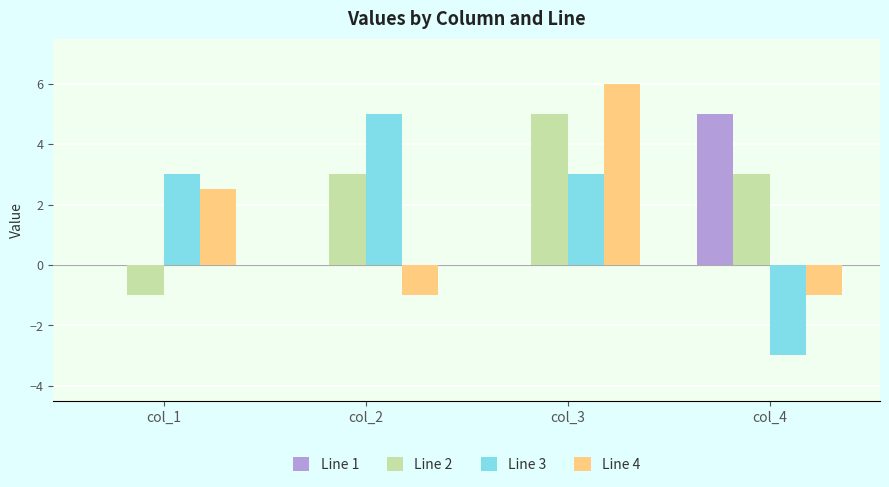

Reading left to right, list all the values displayed in this chart.

Line 1: 0.0	0.0	0.0	5.0
Line 2: -1.0	3.0	5.0	3.0
Line 3: 3.0	5.0	3.0	-3.0
Line 4: 2.5	-1.0	6.0	-1.0